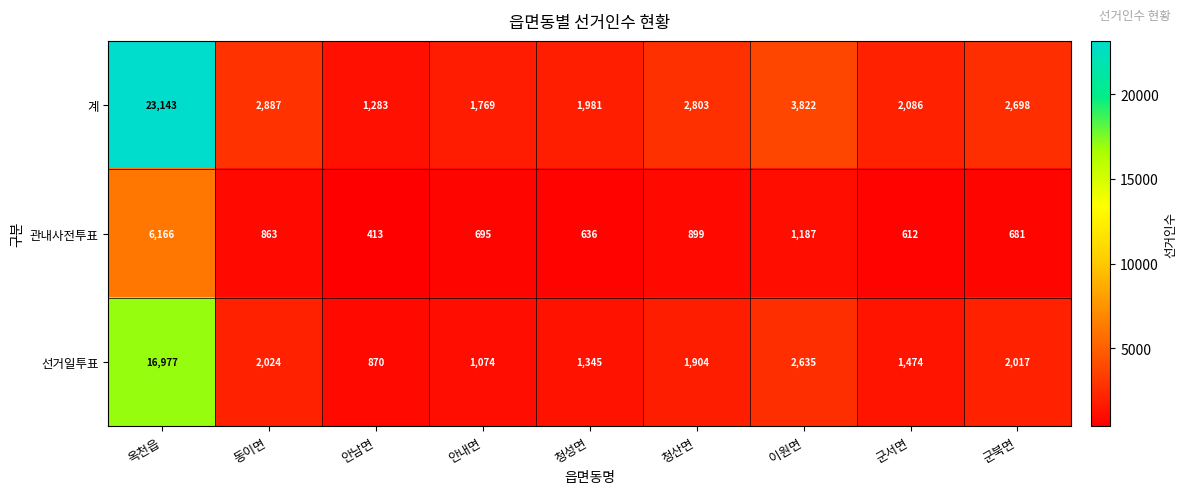

Which series has the largest total across all categories?

계